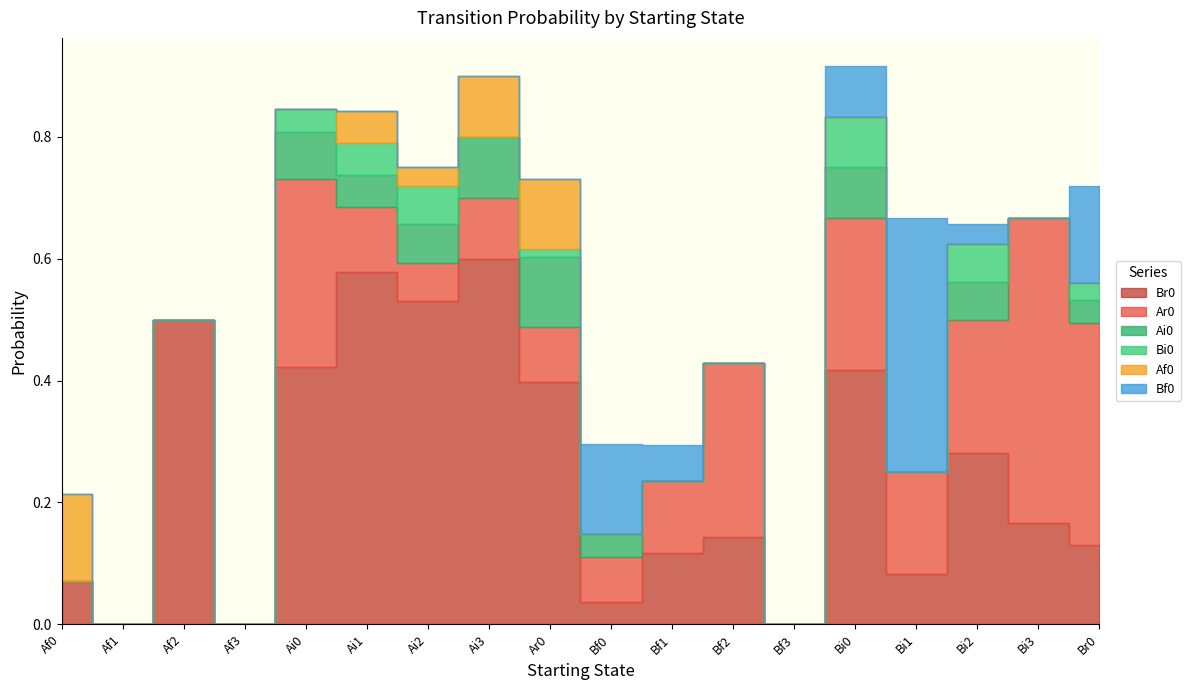

At how many categories does at least one series exceed 0?

15